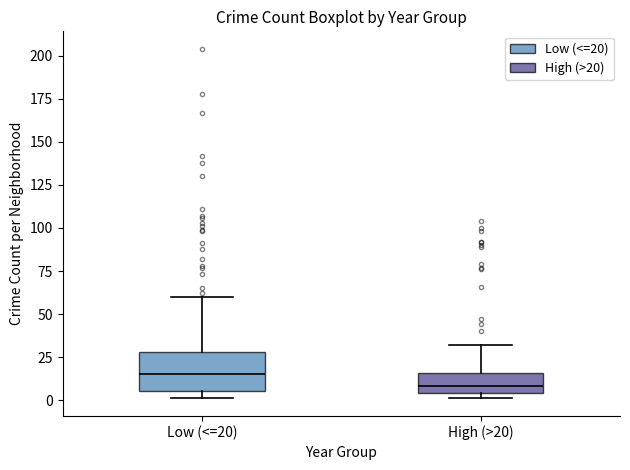

Reading left to right, read every box against the y-axis: the position of its median line, the range the box covers, and the ends of its whiskers. The values are not printed on the chart, so give them approximately, as read against the axis.

Low (<=20): median 15, box 5 to 30, whiskers 0 to 60
High (>20): median 10, box 5 to 15, whiskers 0 to 30